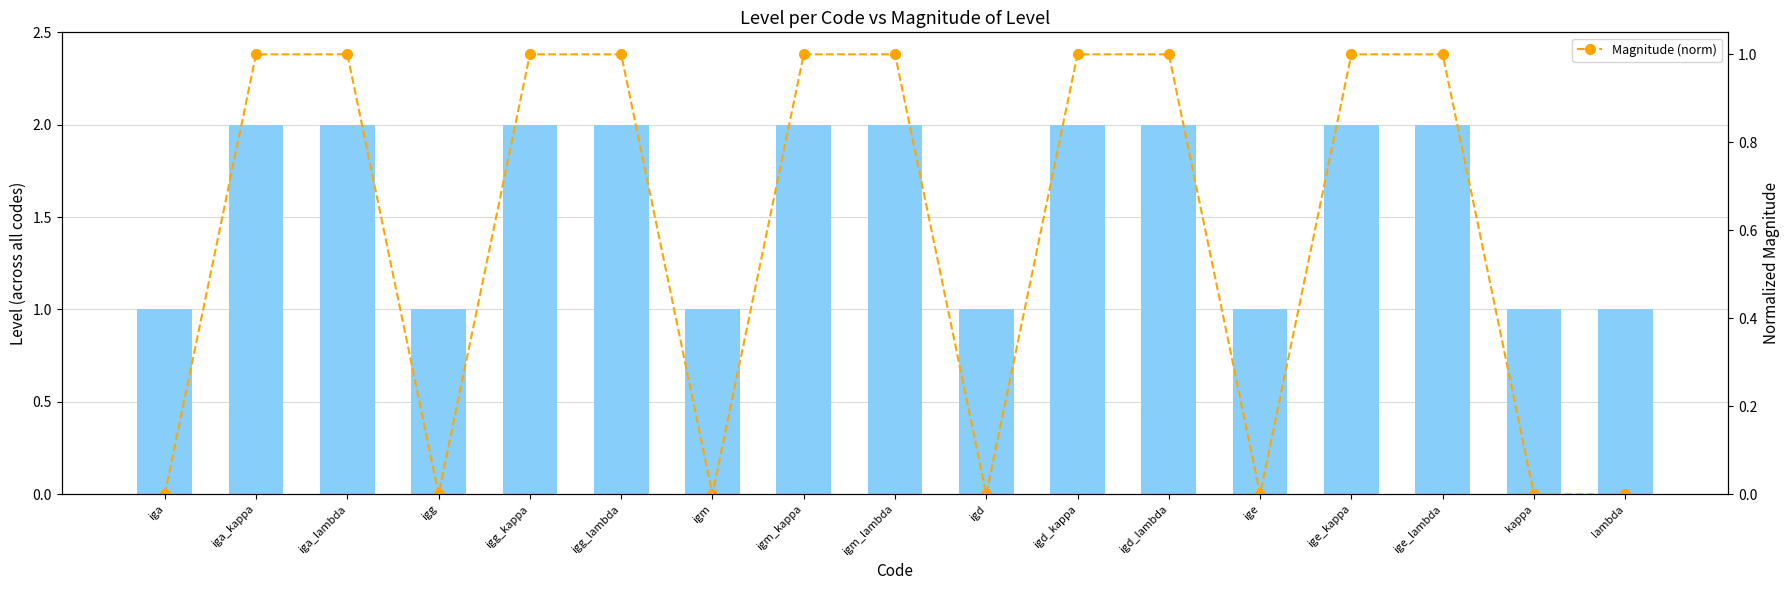

At how many categories does at least one series exceed 1?

10